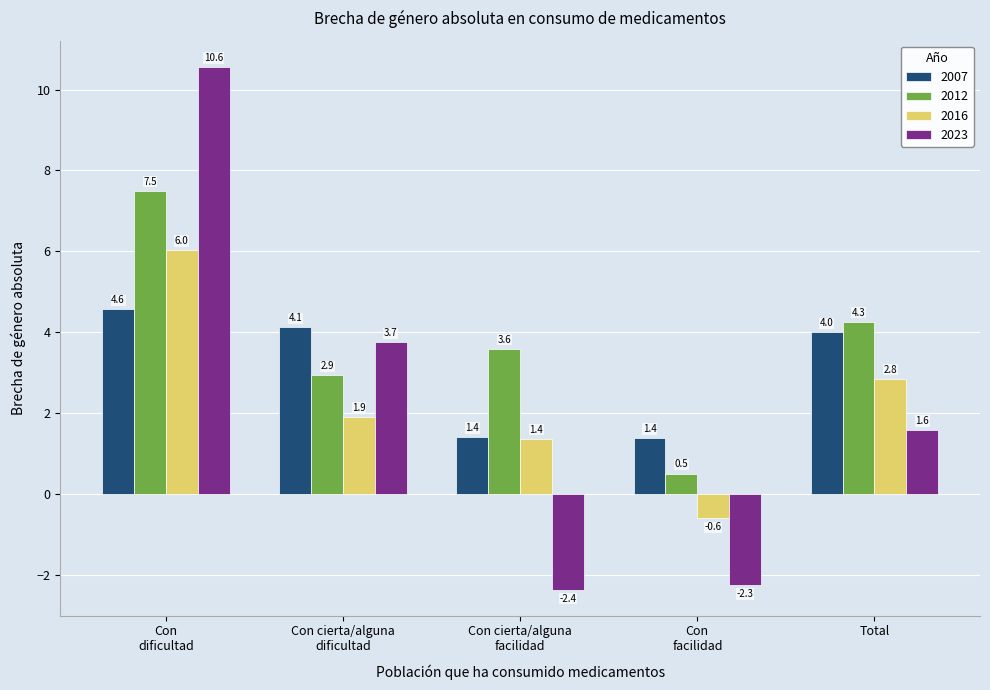

At how many categories does at least one series exceed 9?

1